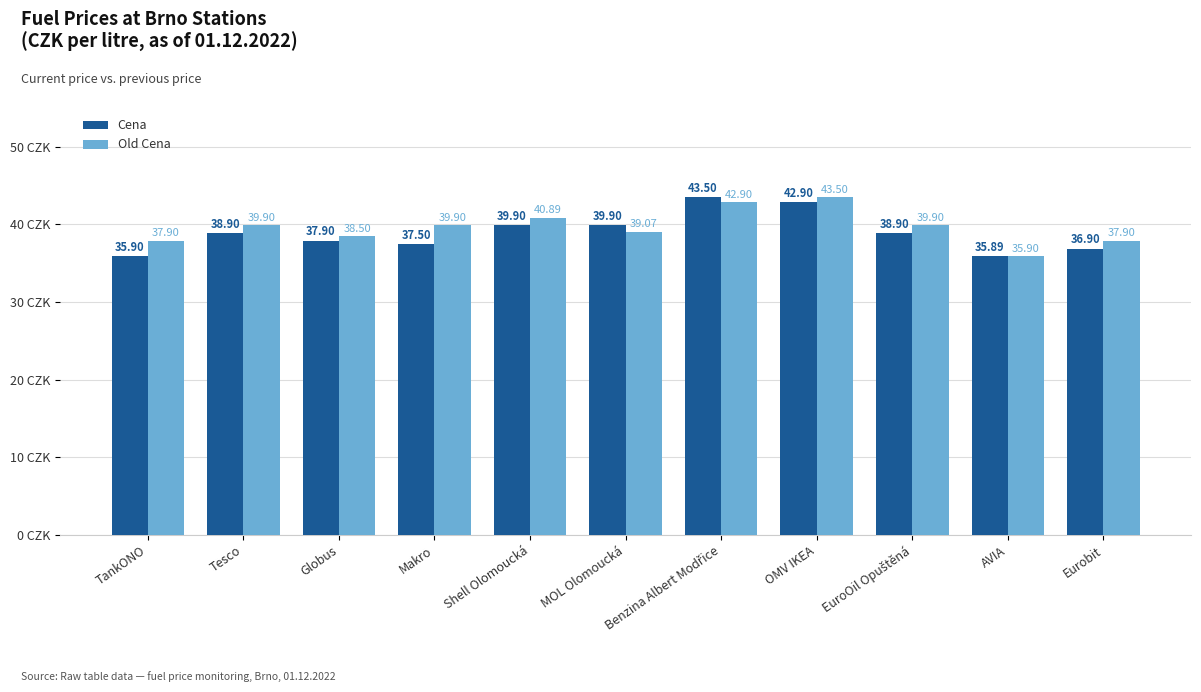

Where is Old Cena nearest to the value 39?

MOL Olomoucká